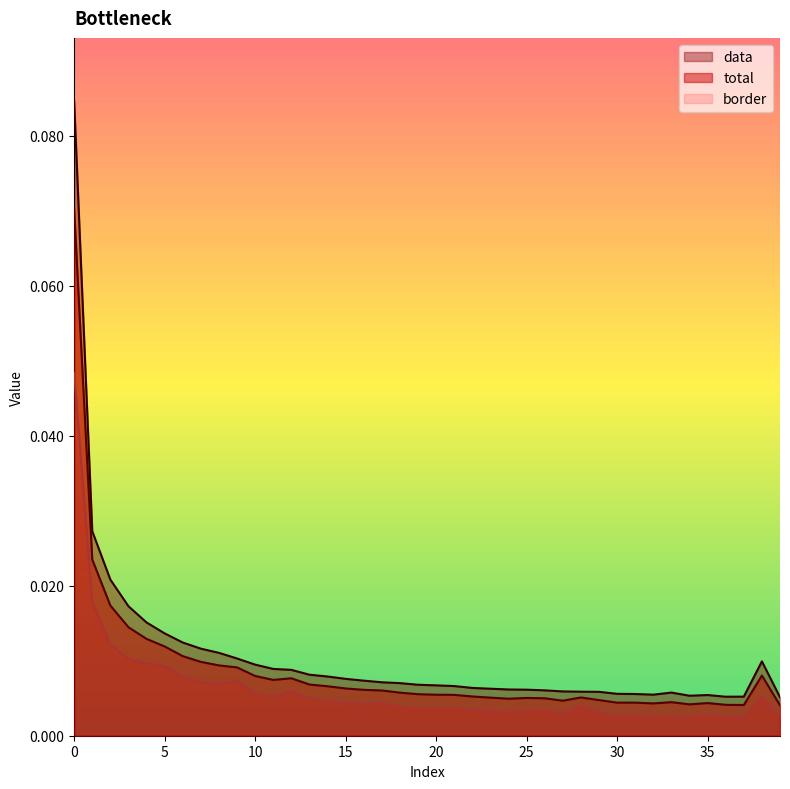

Which series changed the most between 2 and 28?

data